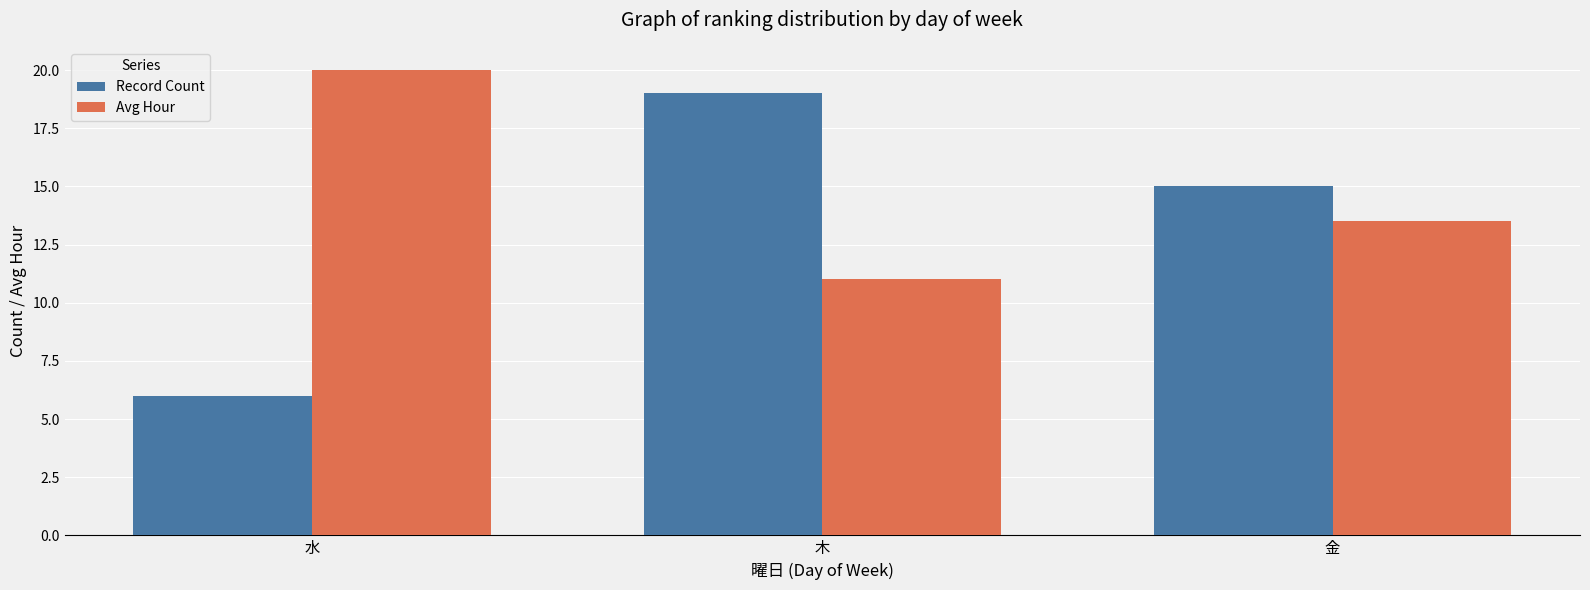

What is the difference between the maximum and second lowest values in the Record Count series?

4.0